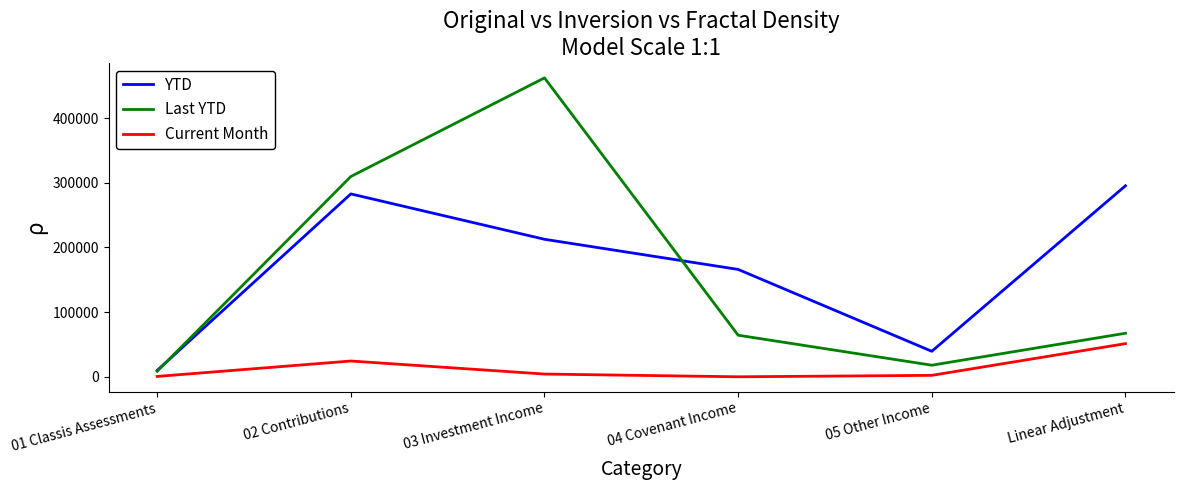

What position from the left is 01 Classis Assessments?

1